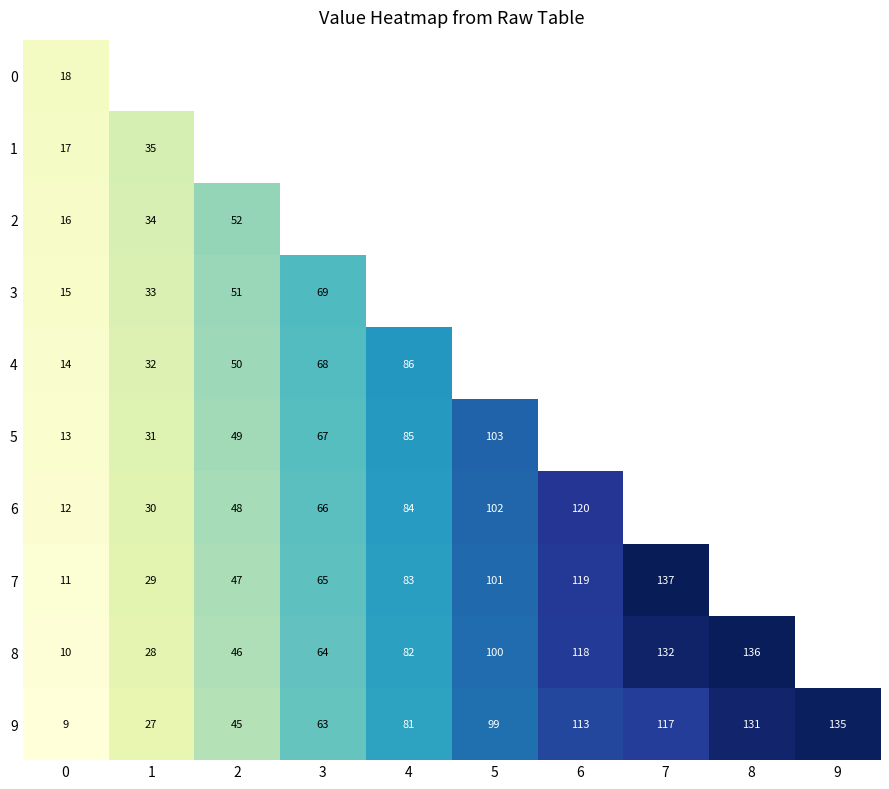

The 1 series shows 17 at 0. True or false?

True